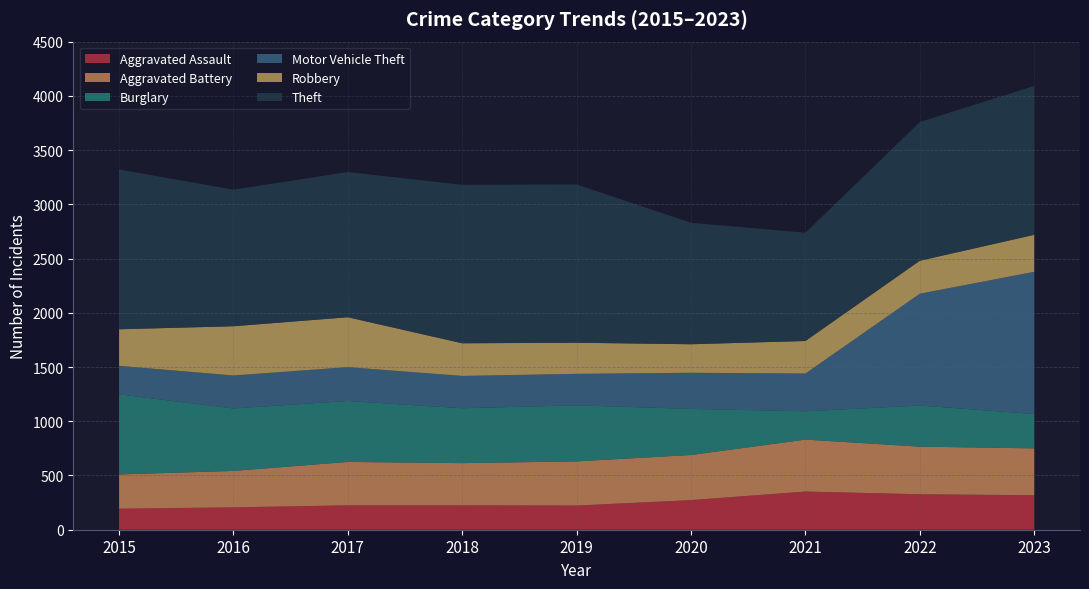

Reading left to right, transcribe all the data shown in this chart.

Aggravated Assault: 194	206	225	225	223	273	352	327	318
Aggravated Battery: 316	336	400	389	407	416	479	439	432
Burglary: 738	576	562	506	517	425	261	379	317
Motor Vehicle Theft: 263	304	312	298	290	333	348	1031	1311
Robbery: 337	454	460	301	287	263	300	304	341
Theft: 1474	1259	1339	1461	1459	1120	998	1279	1373